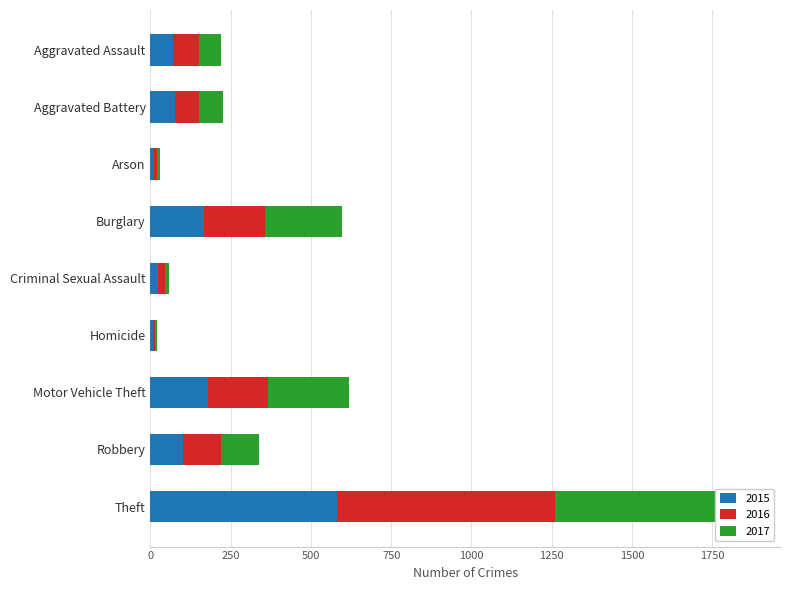

Is the value of 2017 at Motor Vehicle Theft greater than the value of 2015 at Criminal Sexual Assault?

Yes